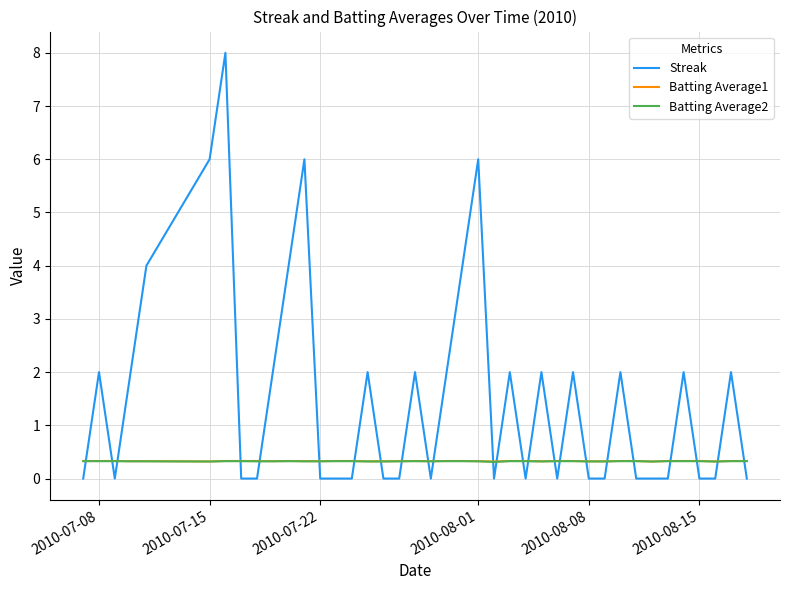

True or false: Batting Average2 and Streak cross at least once.

True